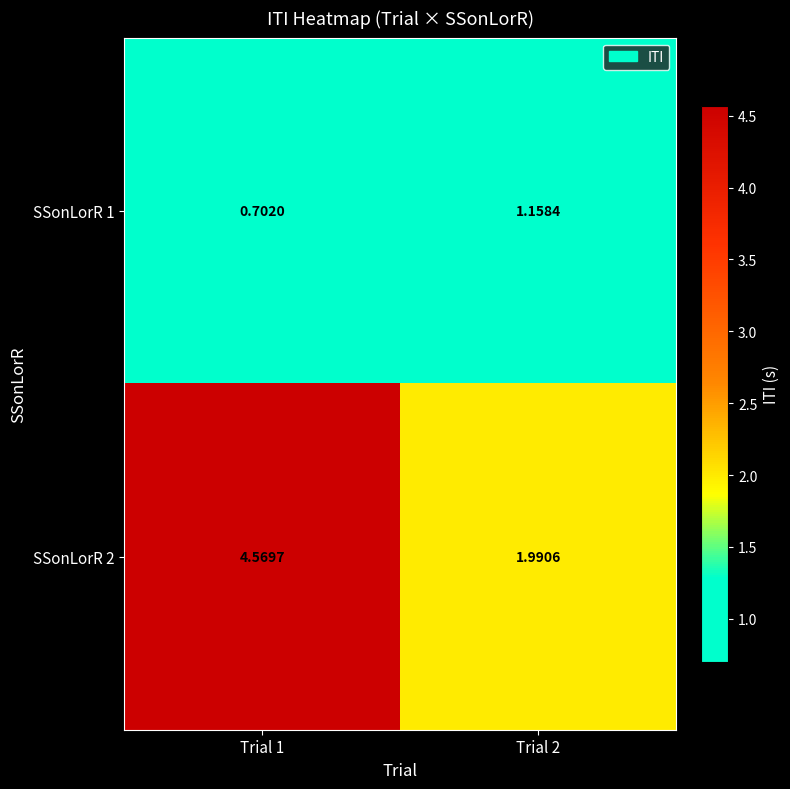

Is the value of SSonLorR 1 at Trial 1 greater than the value of SSonLorR 2 at Trial 1?

No